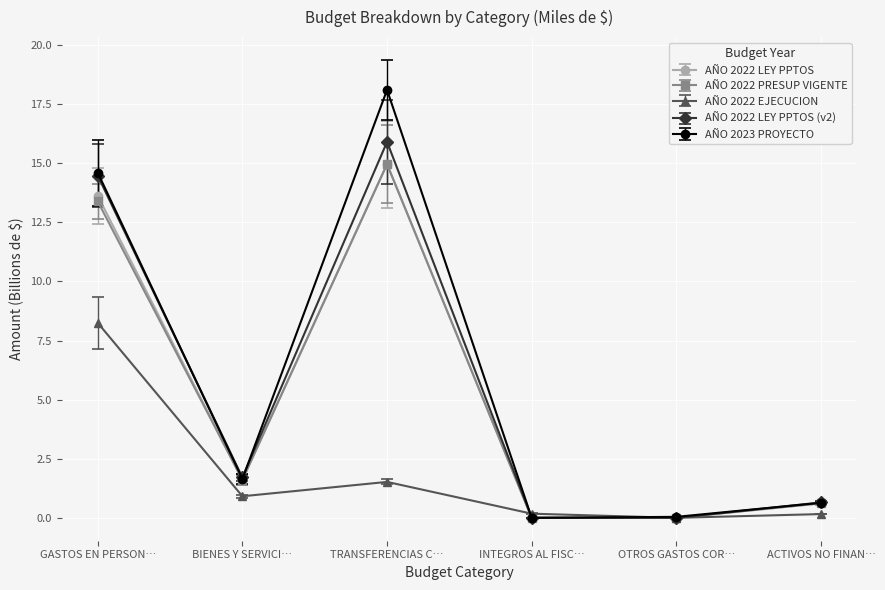

How many intersections are there between AÑO 2023 PROYECTO and AÑO 2022 EJECUCION?

2